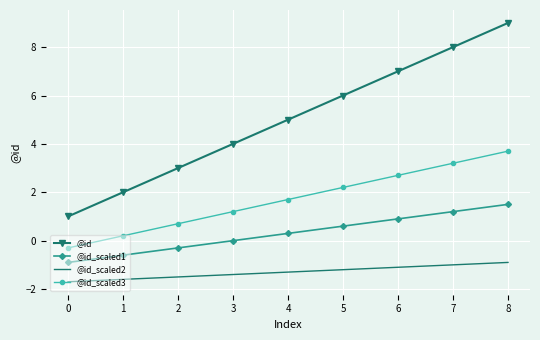

What is the difference between the second highest and minimum values in the @id_scaled3 series?

3.5